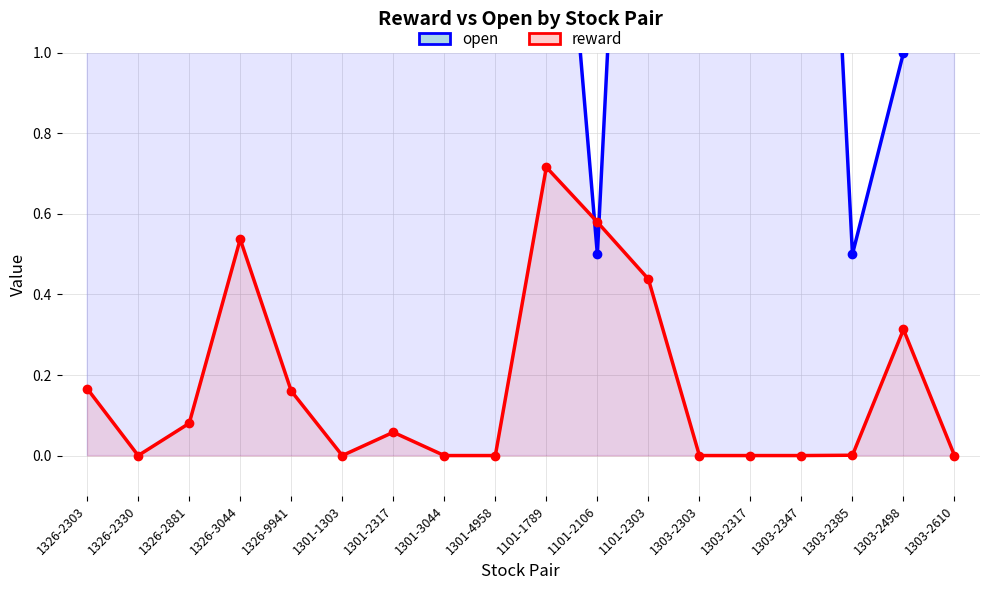

Does the chart display data point markers on the line(s)?

Yes